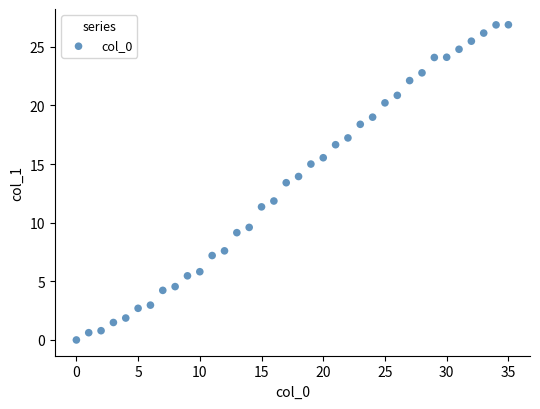

What Y value in the scatter plot is closest to 13?

13.4